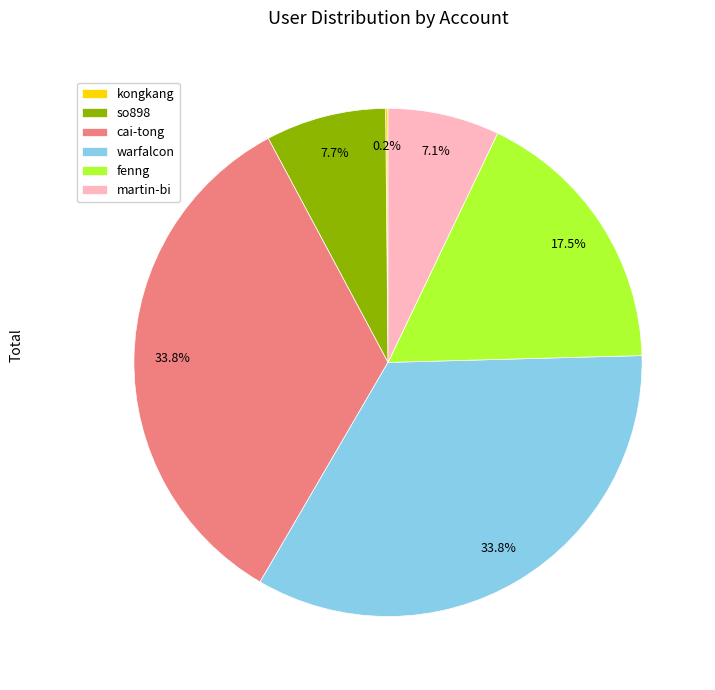

Is cai-tong the majority of the pie?

No